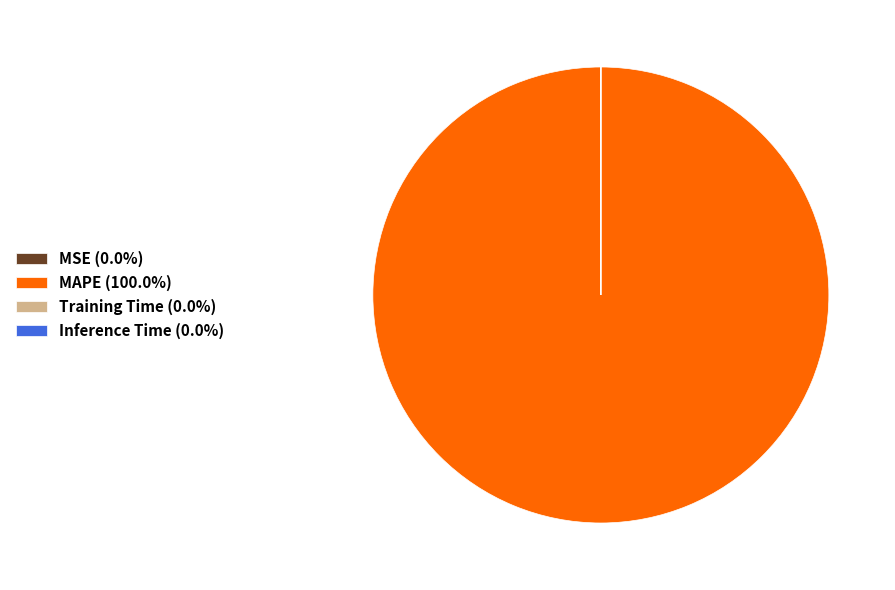

Is MAPE (100.0%) the majority of the pie?

Yes